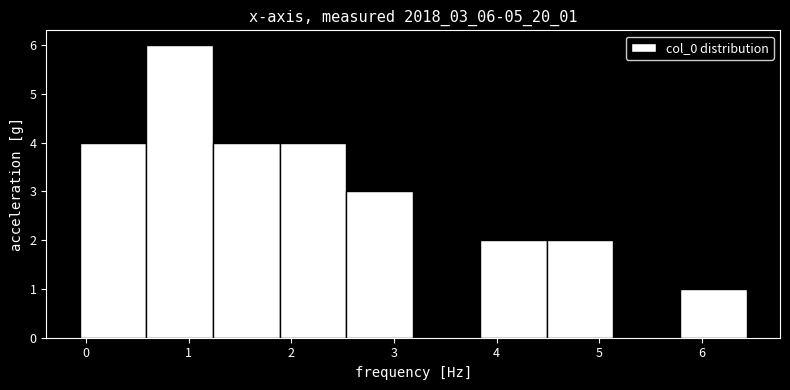

Reading left to right, transcribe this chart: for each bar, give the range it covers on the x-axis and its height. Neither the bar edges nor the heights are printed on the chart, so give them approximately, as read against the axes.

-0.1 to 0.6: 4
0.6 to 1.2: 6
1.2 to 1.9: 4
1.9 to 2.5: 4
2.5 to 3.2: 3
3.2 to 3.8: 0
3.8 to 4.5: 2
4.5 to 5.1: 2
5.1 to 5.8: 0
5.8 to 6.4: 1